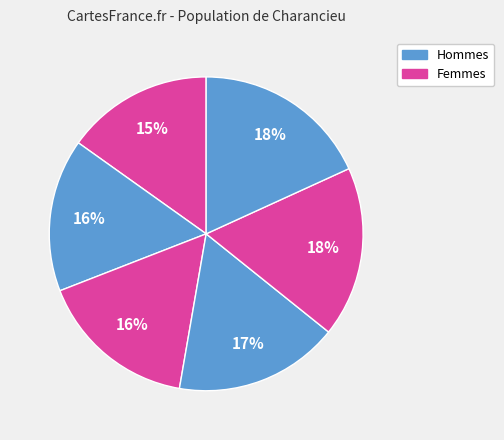

Count the number of slices in the pie.

6